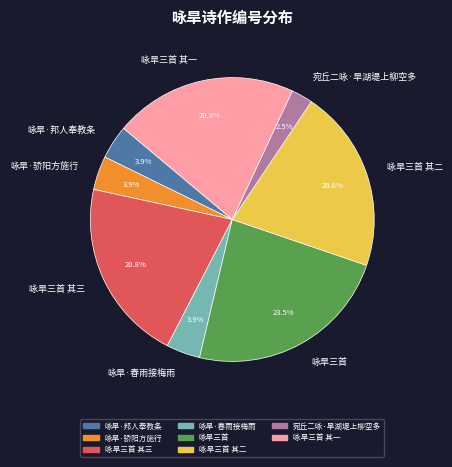

What is the largest slice in the pie chart?

咏旱三首